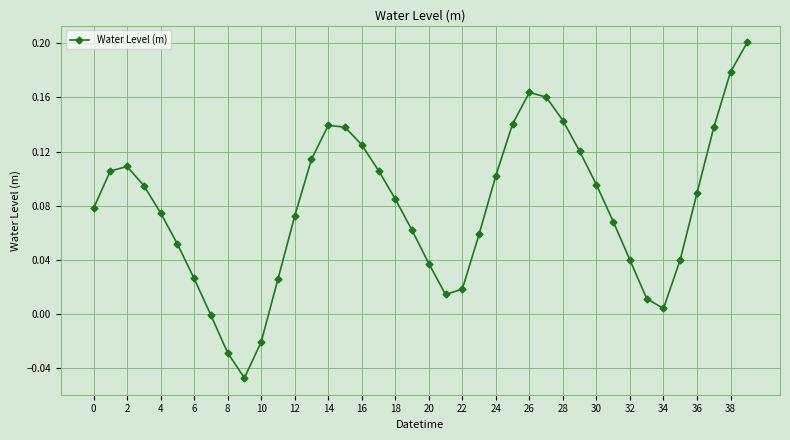

How many data points does each series have?

40